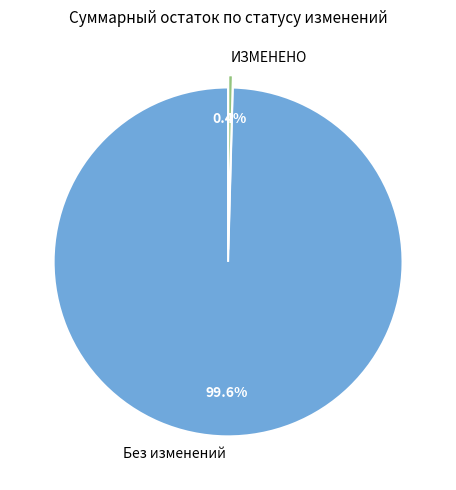

What is the majority slice?

Без изменений